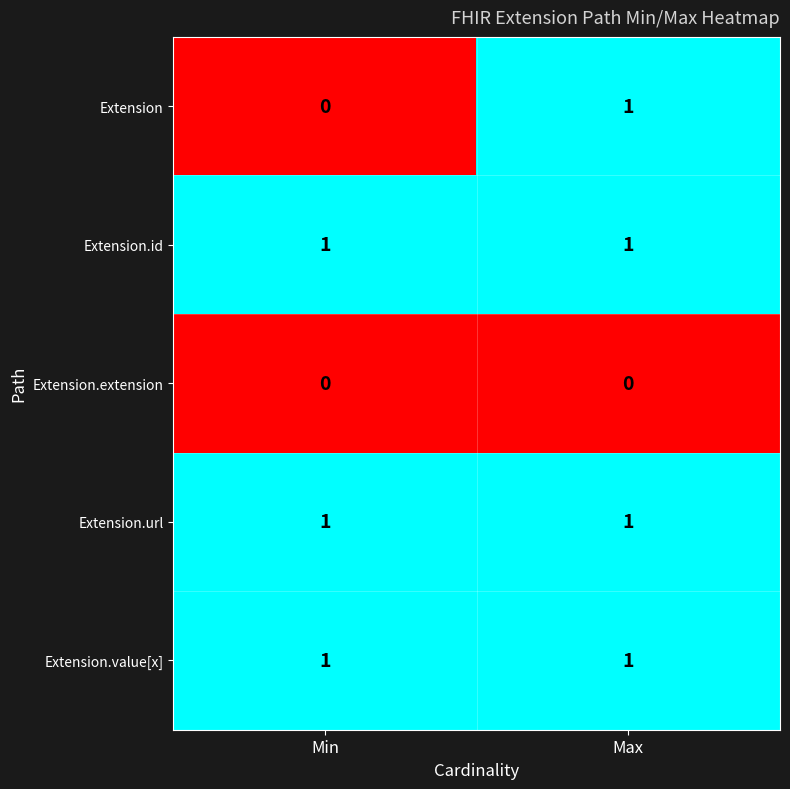

At how many categories does at least one series exceed 0?

2